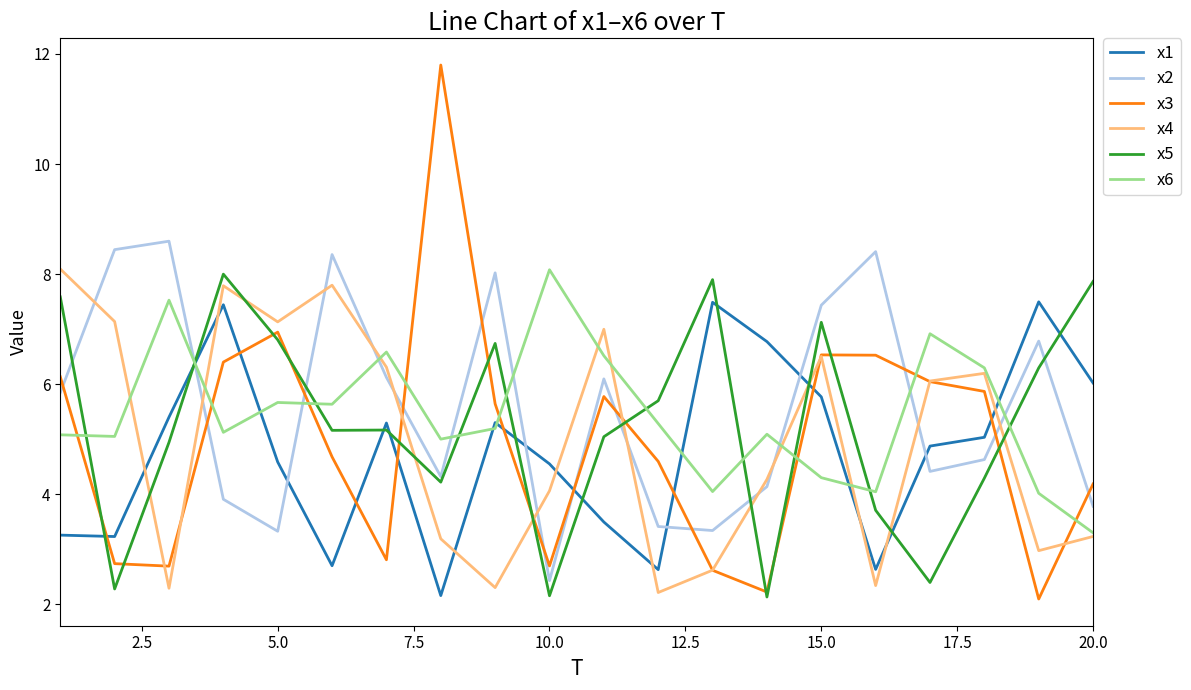

Which series has the largest range (max minus min)?

x3